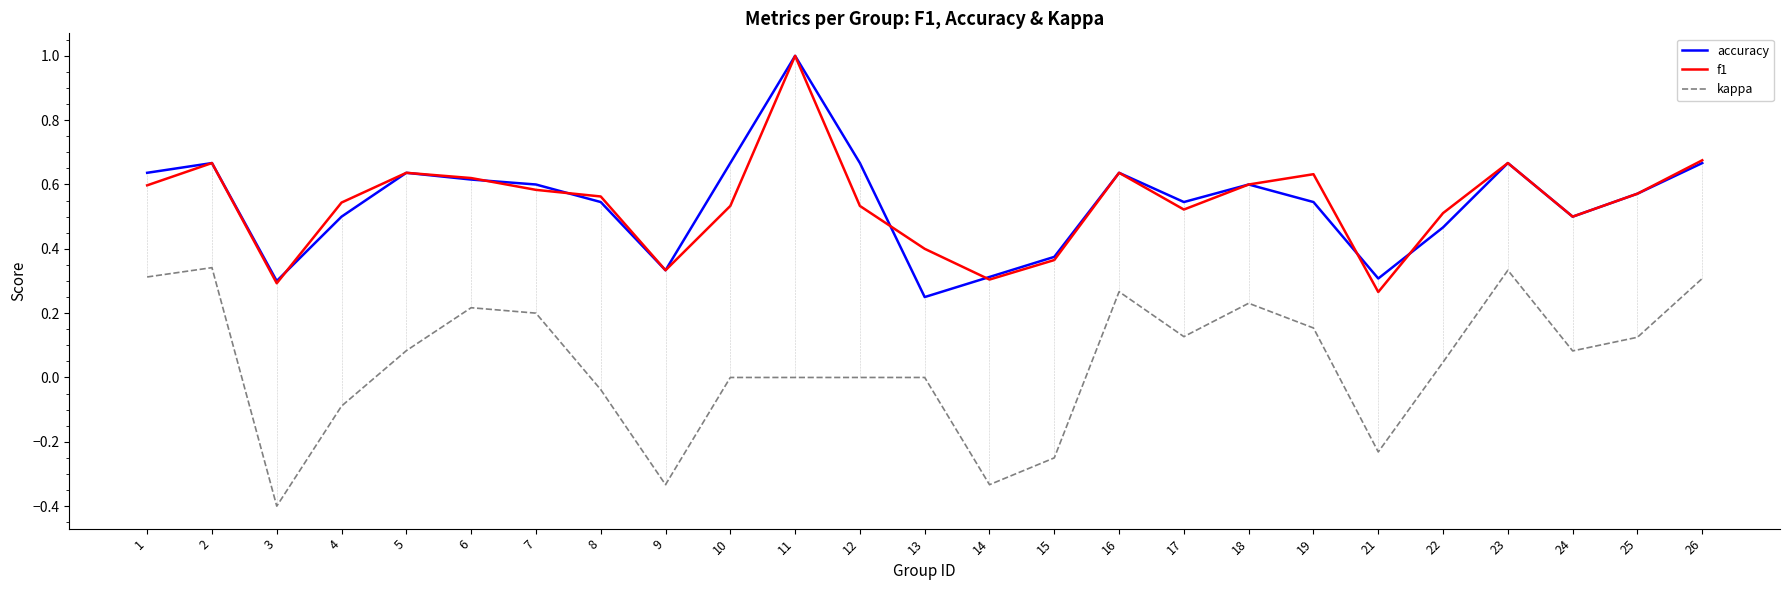

True or false: kappa and accuracy cross at least once.

False